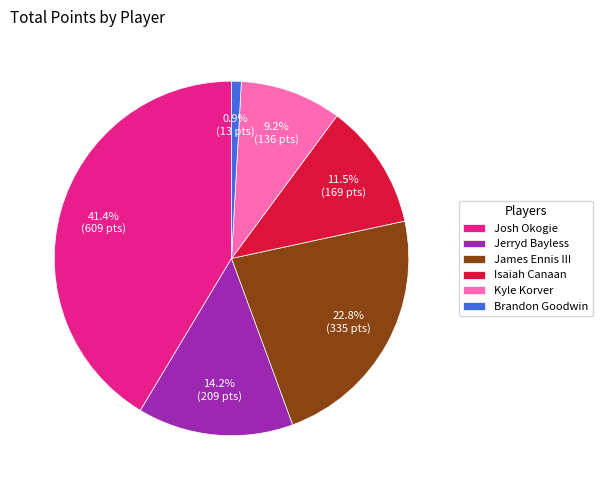

To the nearest percent, what portion does James Ennis III represent?

23%